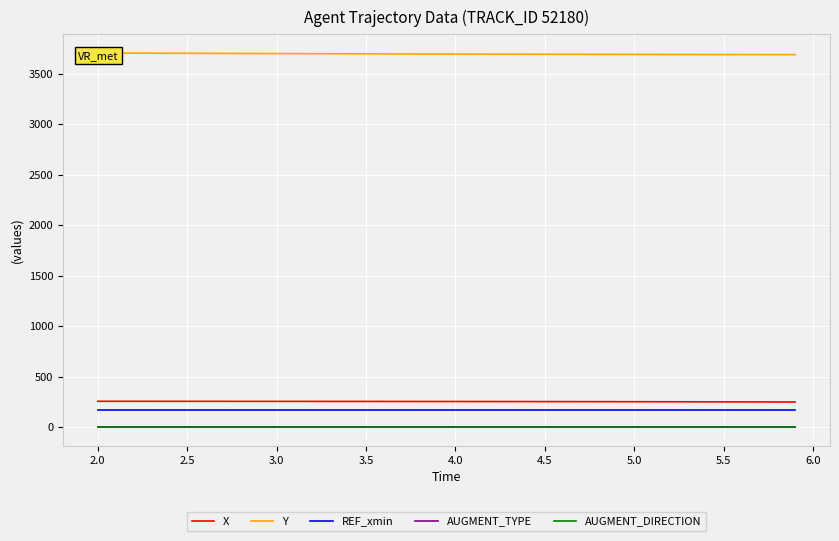

True or false: REF_xmin and AUGMENT_TYPE cross at least once.

False